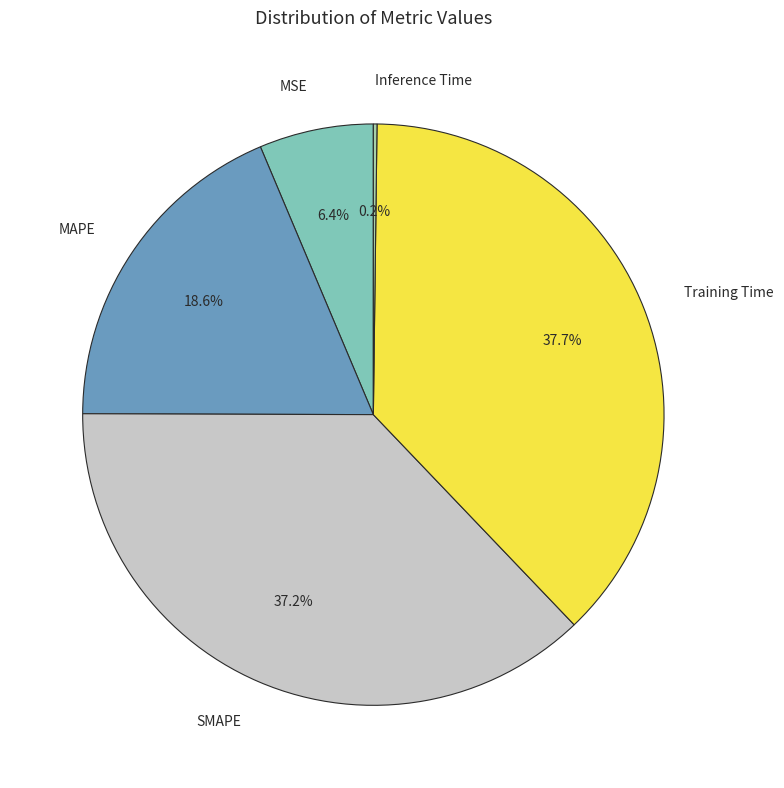

Which has a higher value, MAPE or SMAPE?

SMAPE